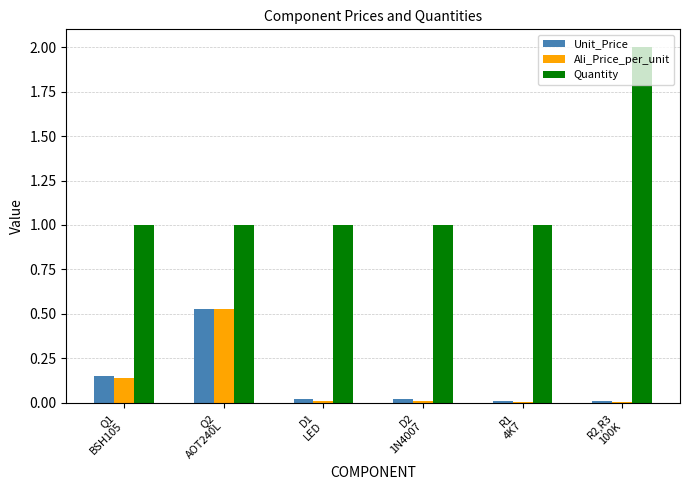

What are all the series names shown in the legend?

Unit_Price, Ali_Price_per_unit, Quantity